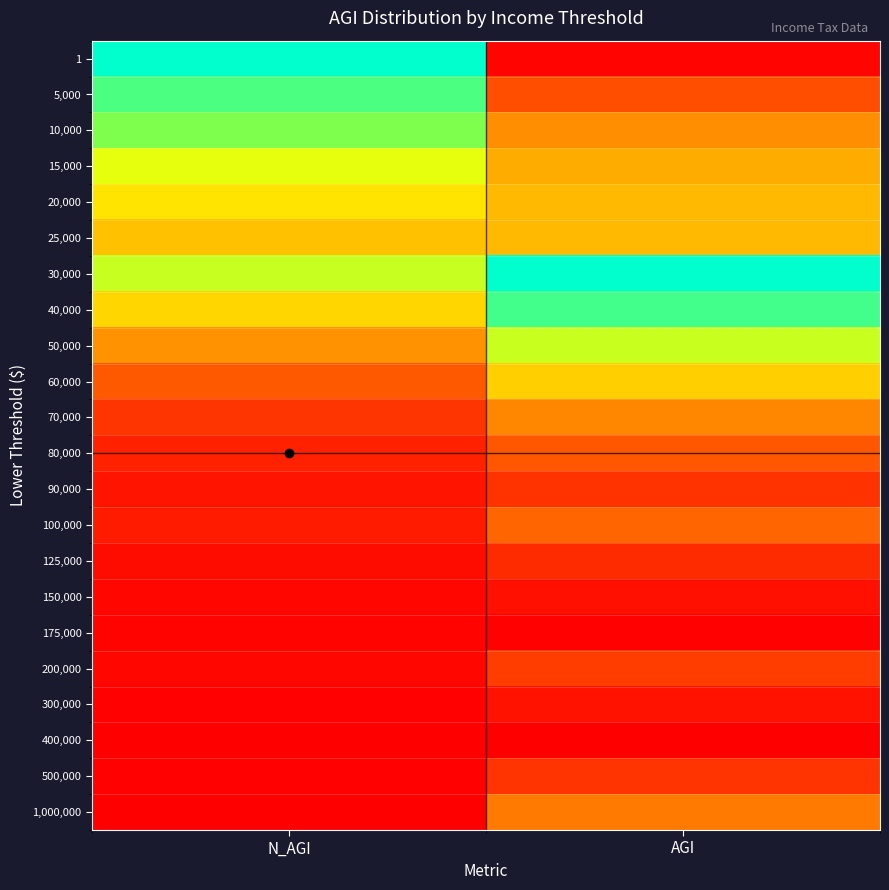

What is the spread (max minus min) of values at N_AGI?

1.0